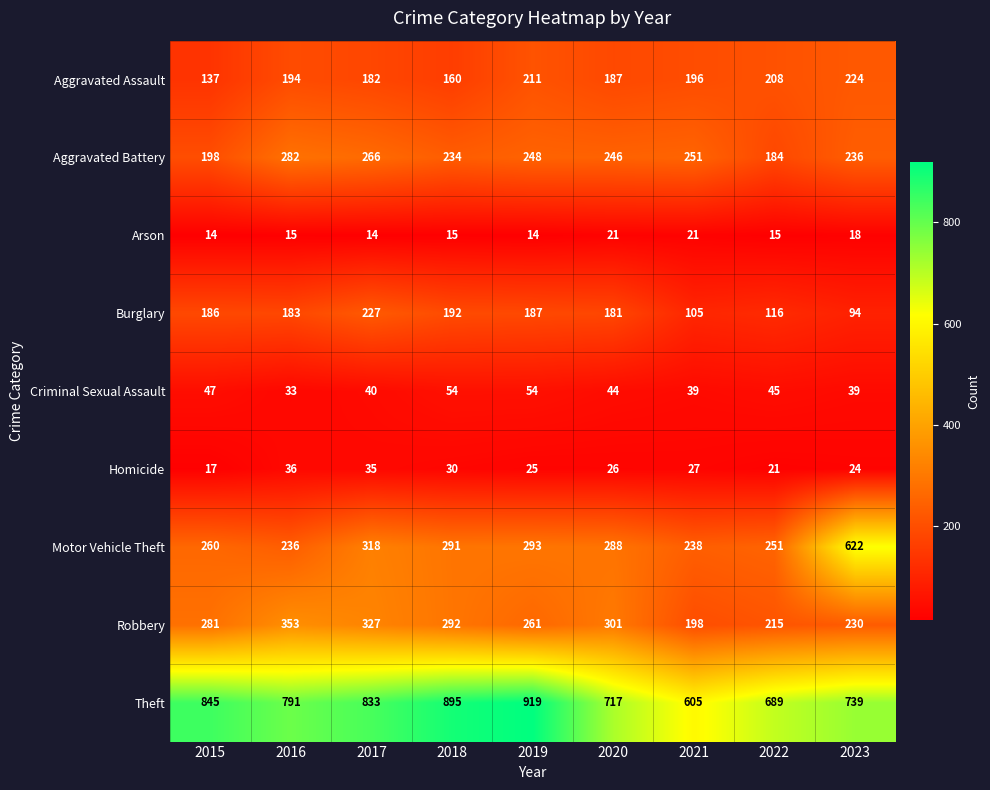

What is the difference between the Homicide values at 2017 and 2018?

5